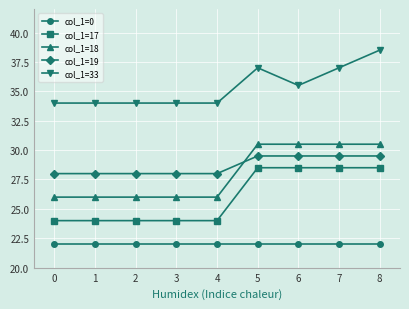

What is the maximum value shown in the chart?

38.5